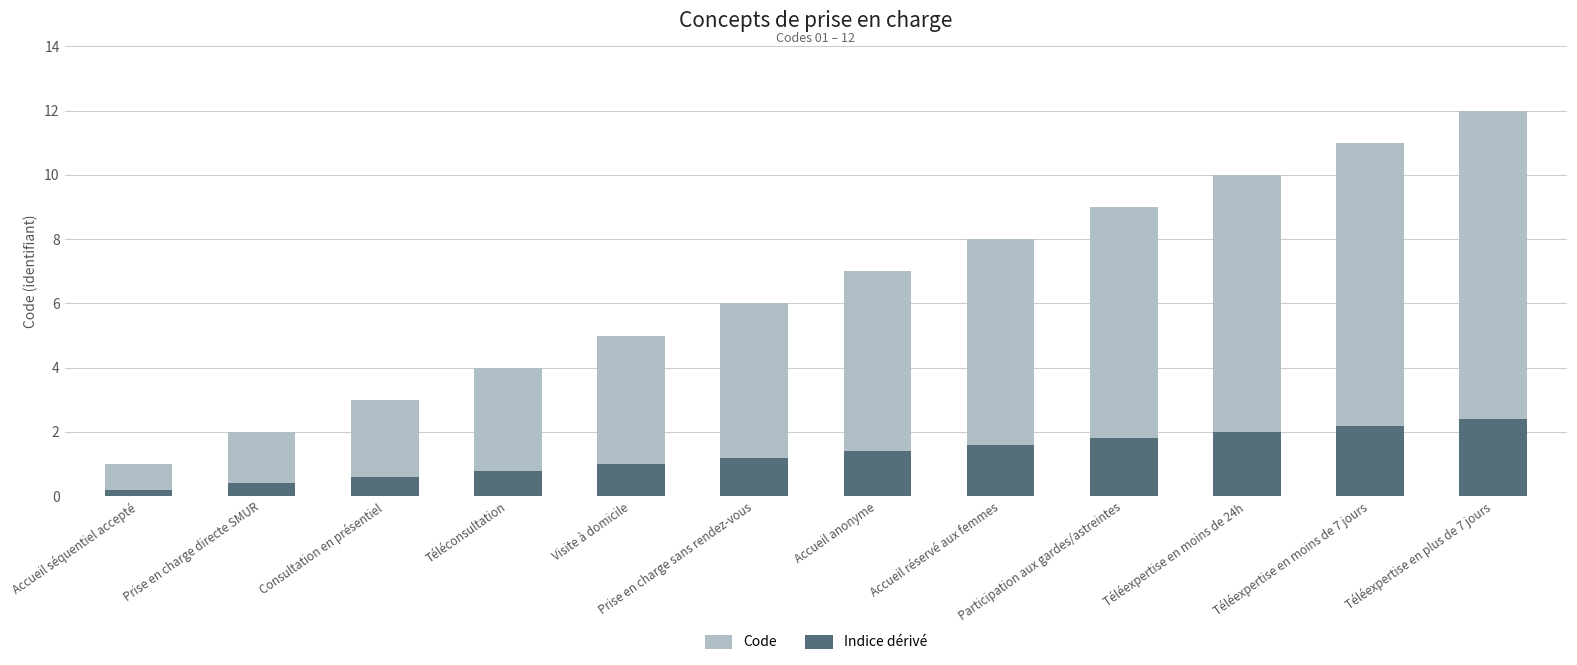

Is it true that Indice dérivé equals 1.3 at Téléconsultation?

False